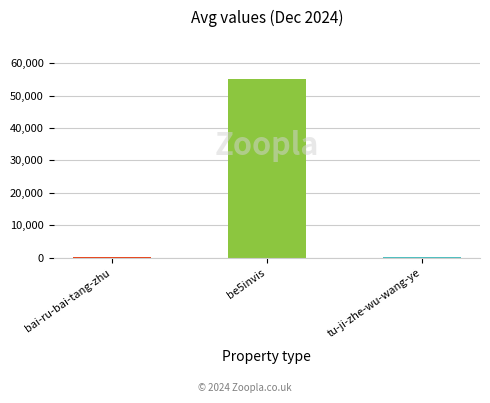

What is the greatest value displayed?

55161